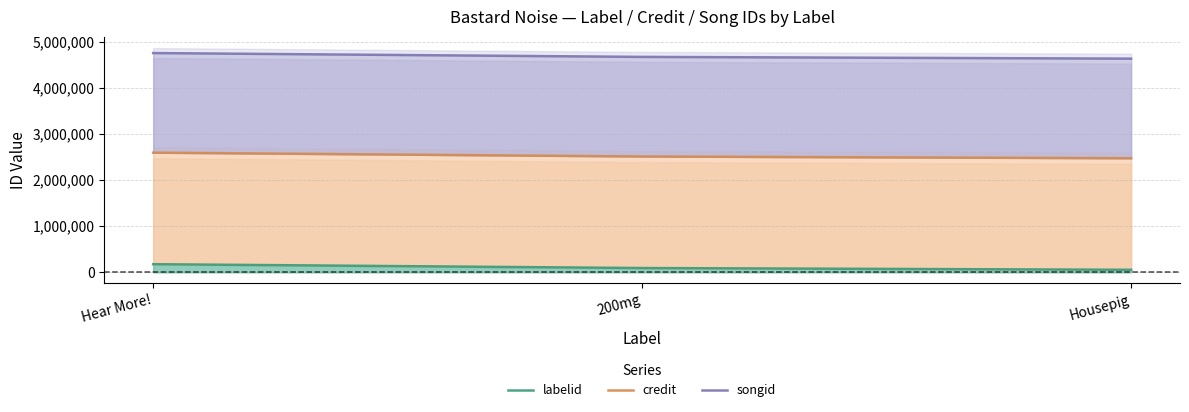

What position from the left is Housepig?

3